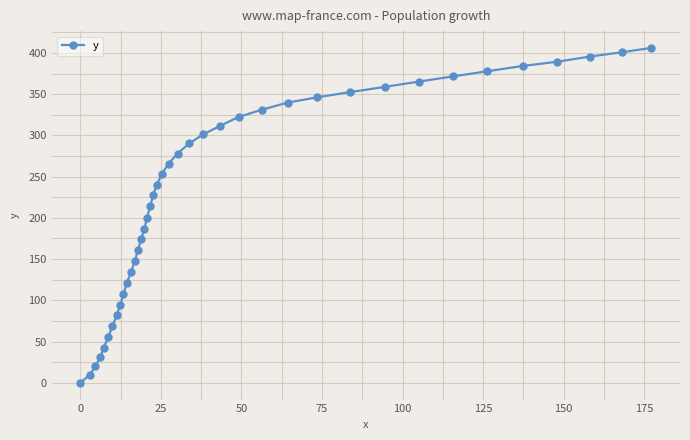

What is the value of the 40th point from the left?

406.1